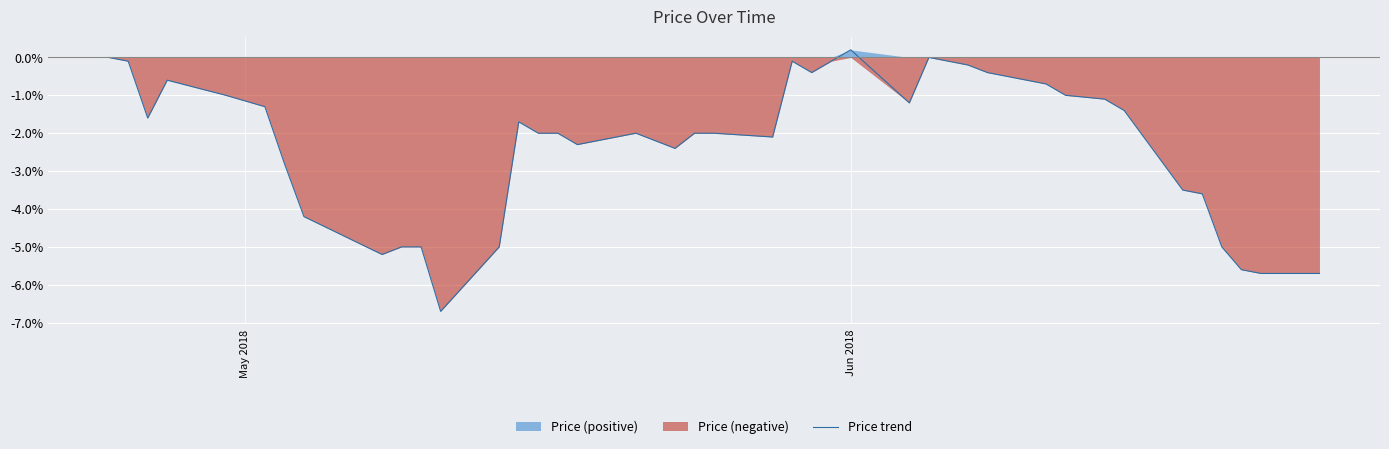

How many negative values are there?

37